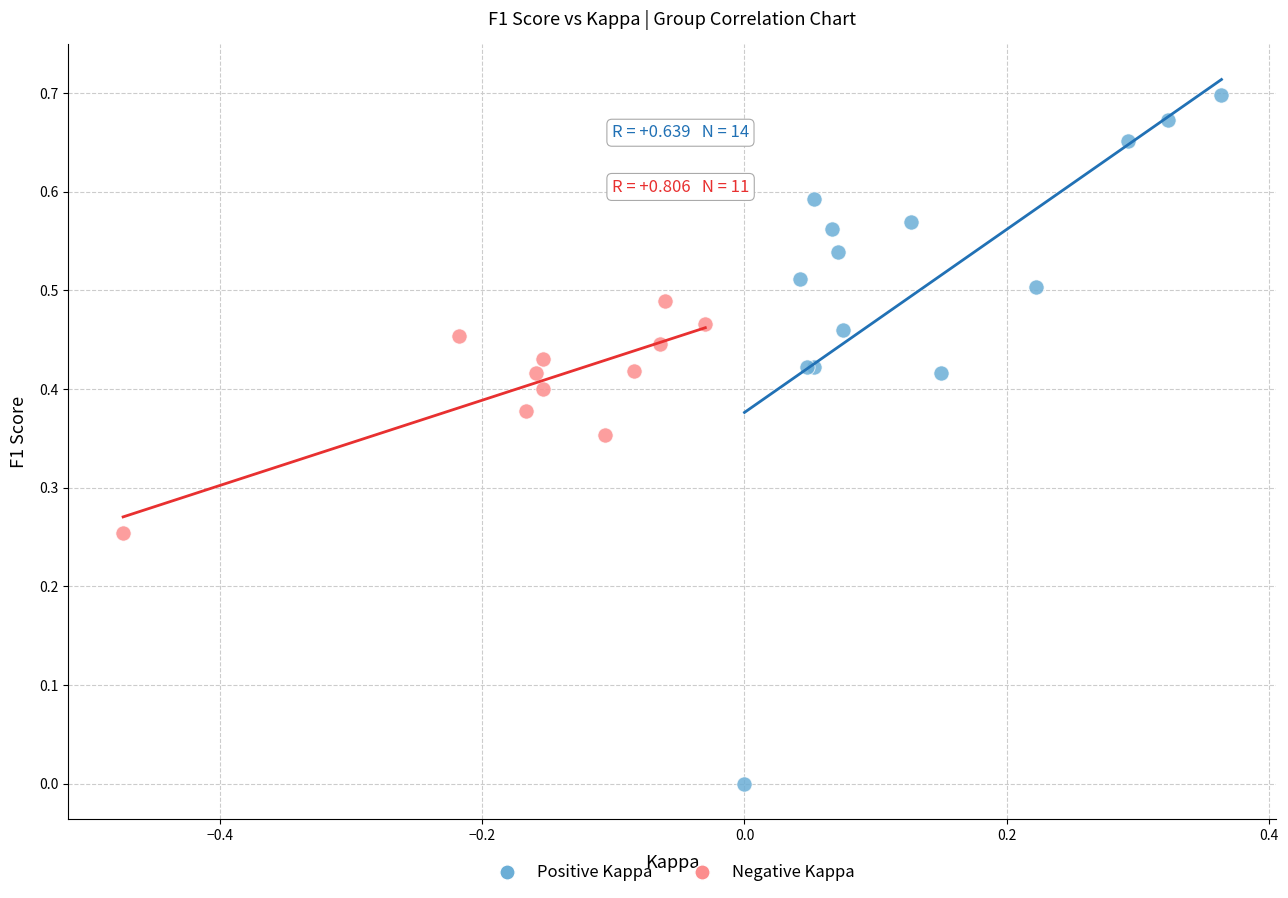

Which series reaches the minimum Y coordinate?

Positive Kappa